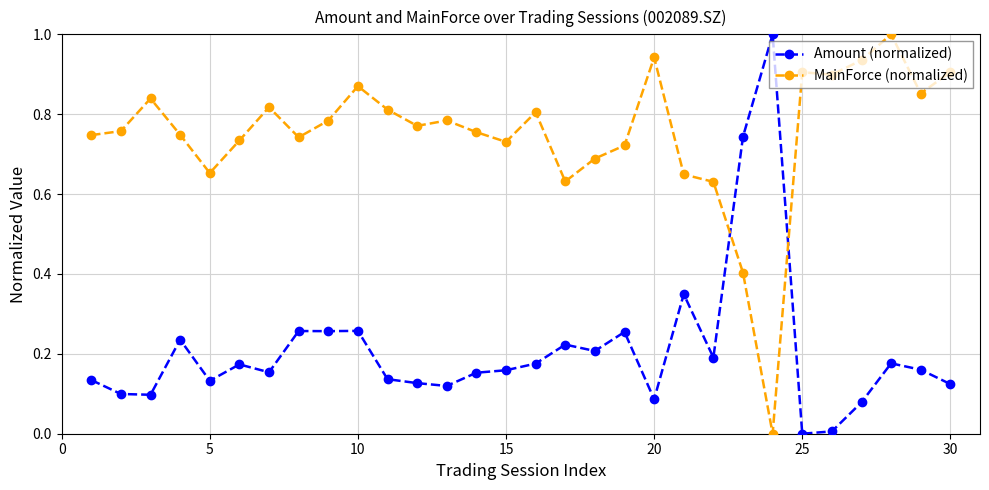

What is the difference between the maximum and minimum values in the MainForce (normalized) series?

1.0